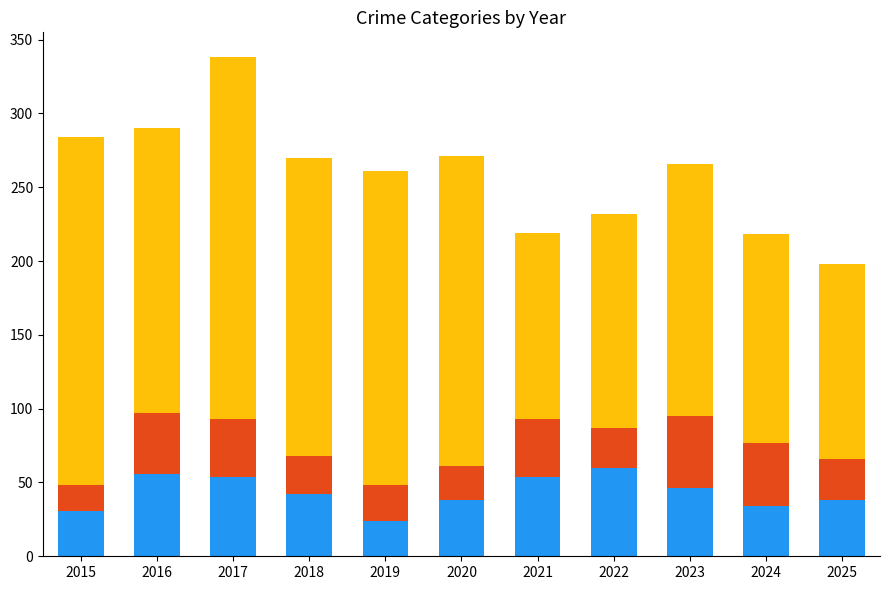

What is the total value across all series at 2017?

338